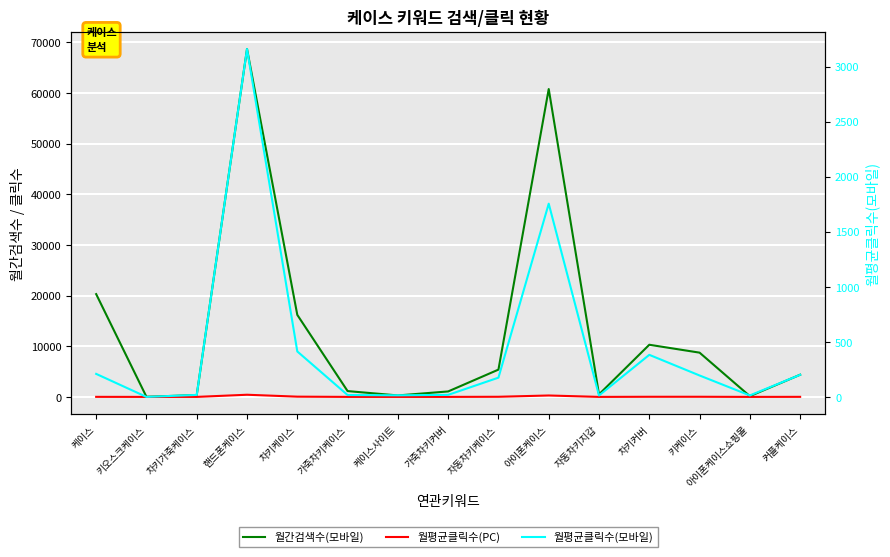

Rank the series at 차키가죽케이스 from lowest to highest value.

월평균클릭수(PC), 월평균클릭수(모바일), 월간검색수(모바일)